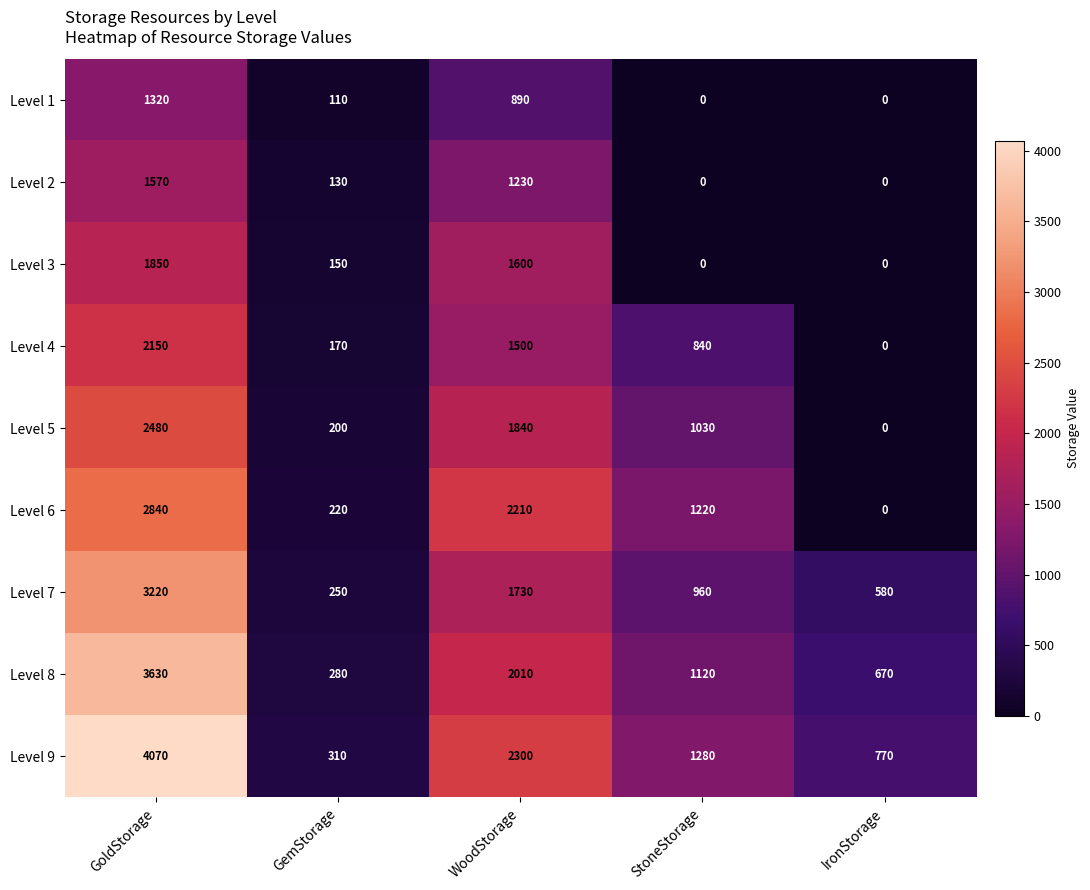

Is the value of Level 9 at StoneStorage greater than the value of Level 6 at IronStorage?

Yes